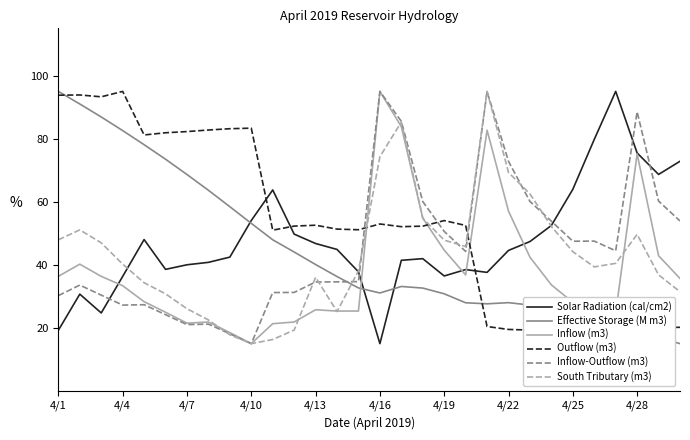

Does the chart have visible grid lines?

No